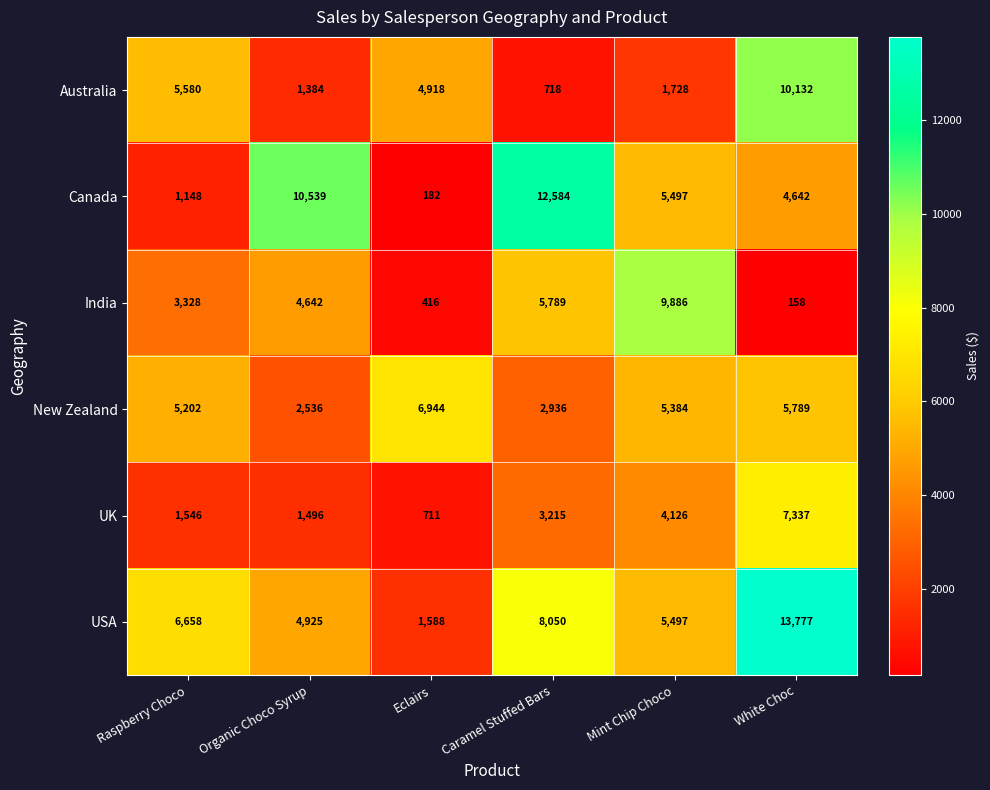

Which series has the largest total across all categories?

USA